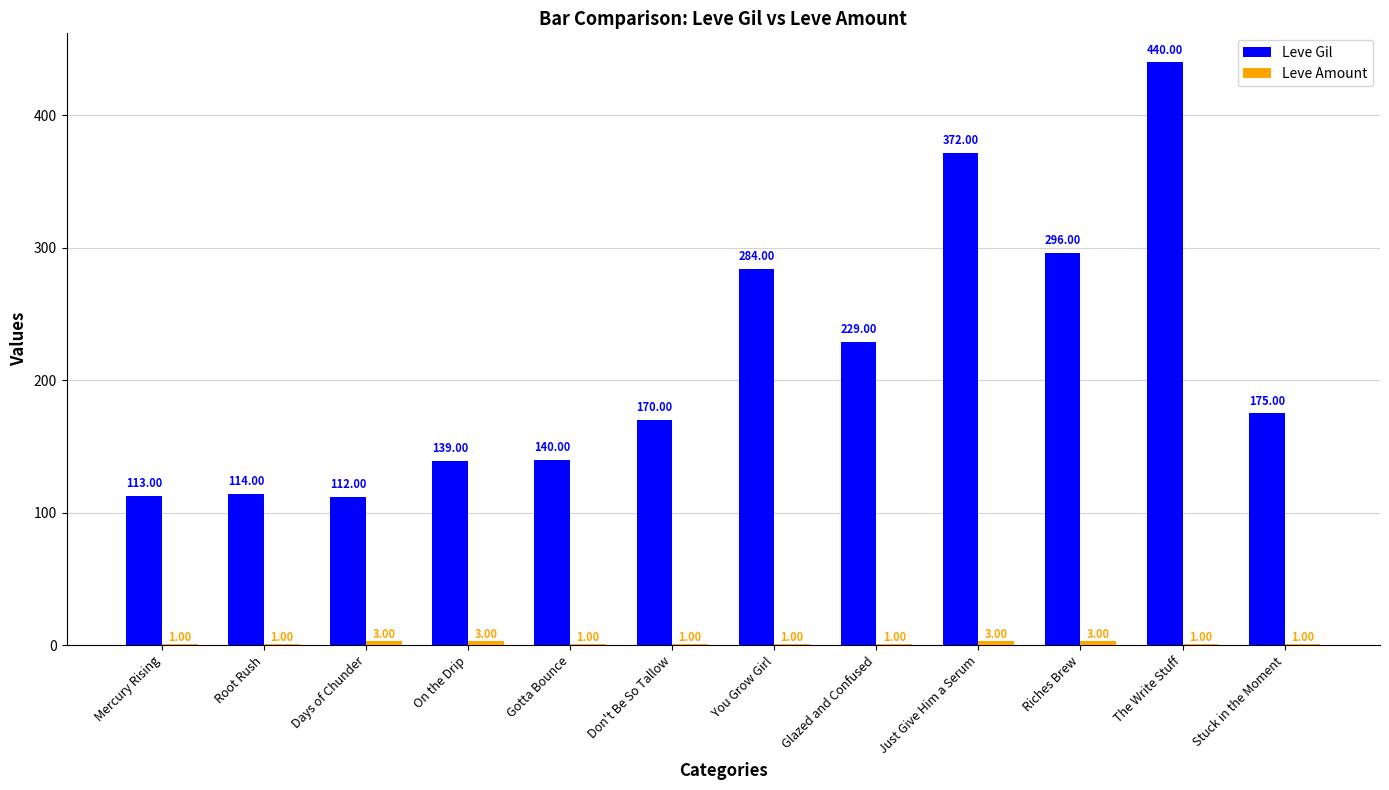

What is the difference between the Leve Gil values at Days of Chunder and On the Drip?

27